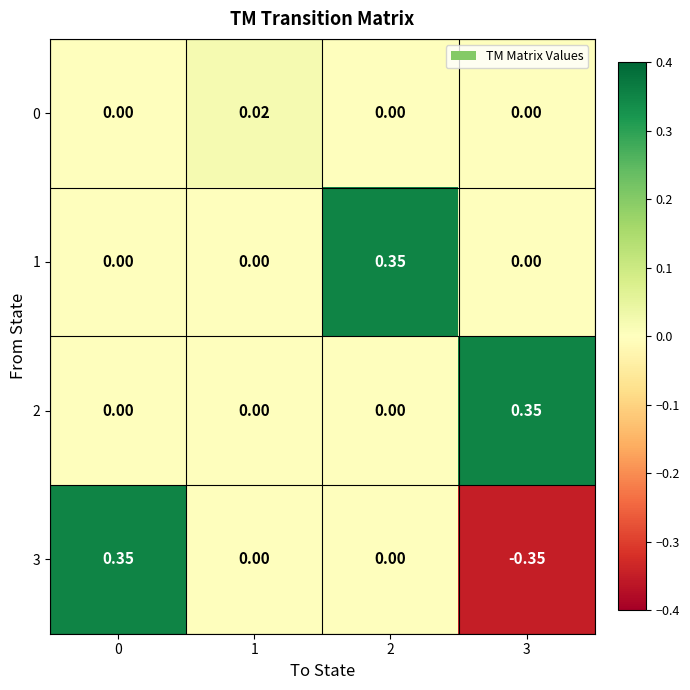

Is the value of 1 at 2 greater than the value of 0 at 1?

Yes